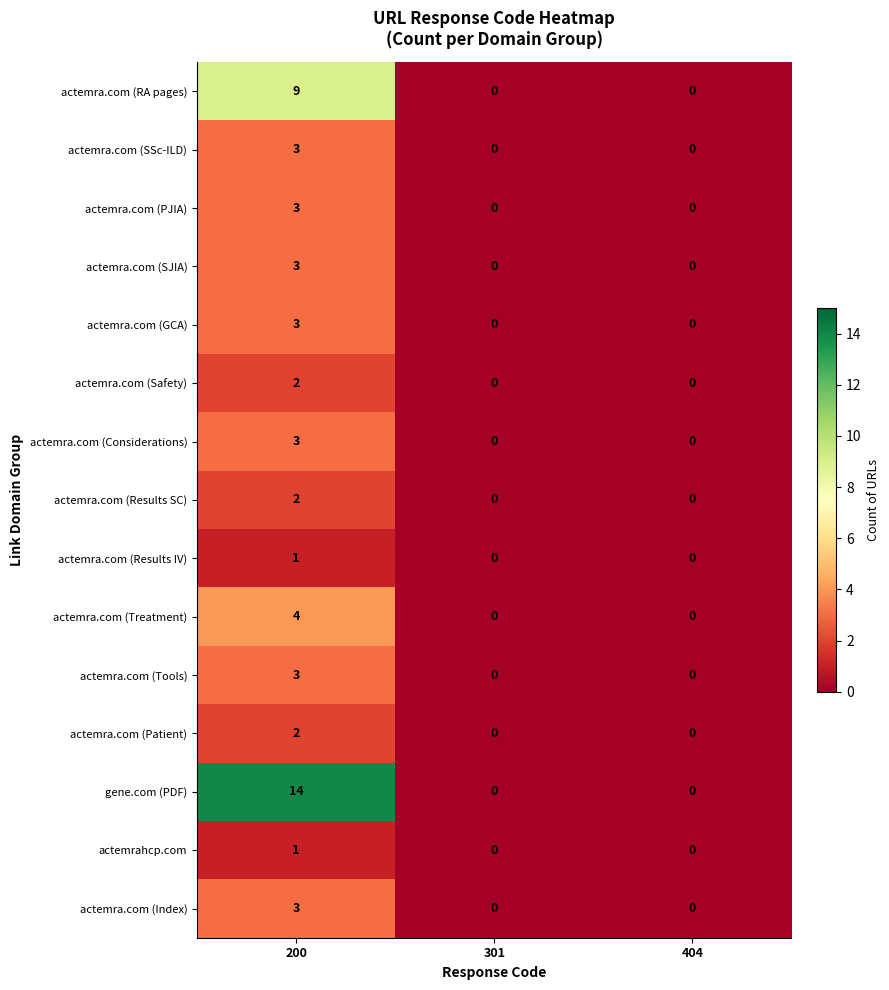

Is it true that actemra.com (Safety) equals 0 at 301?

True